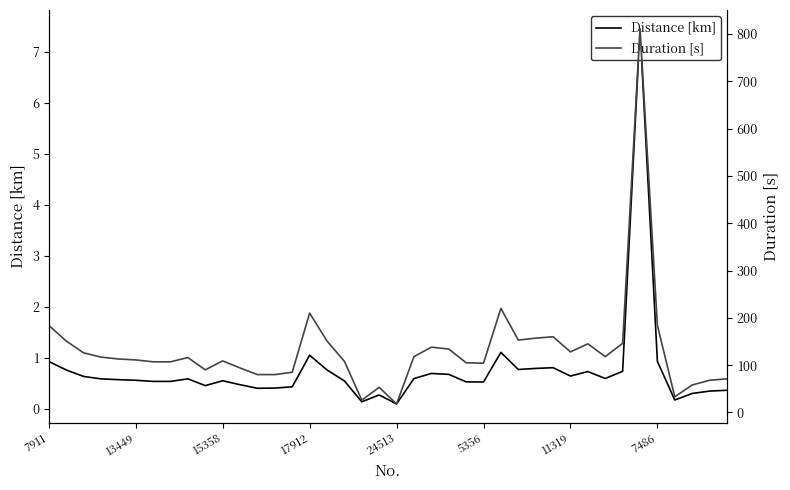

Where is the first local maximum for Duration [s]?

8